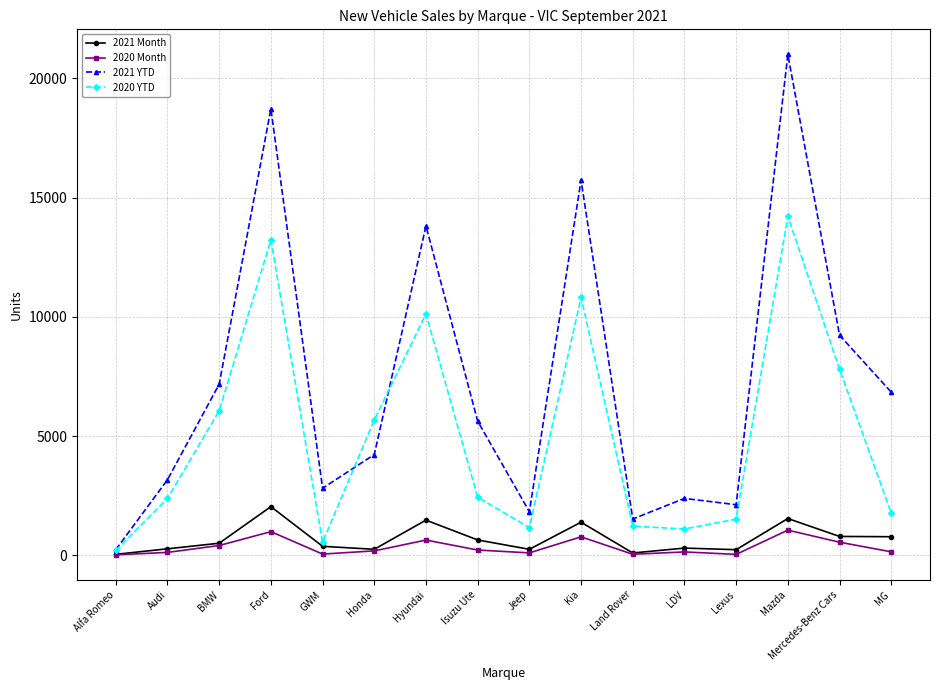

What is the label of the 2nd point from the right?

Mercedes-Benz Cars